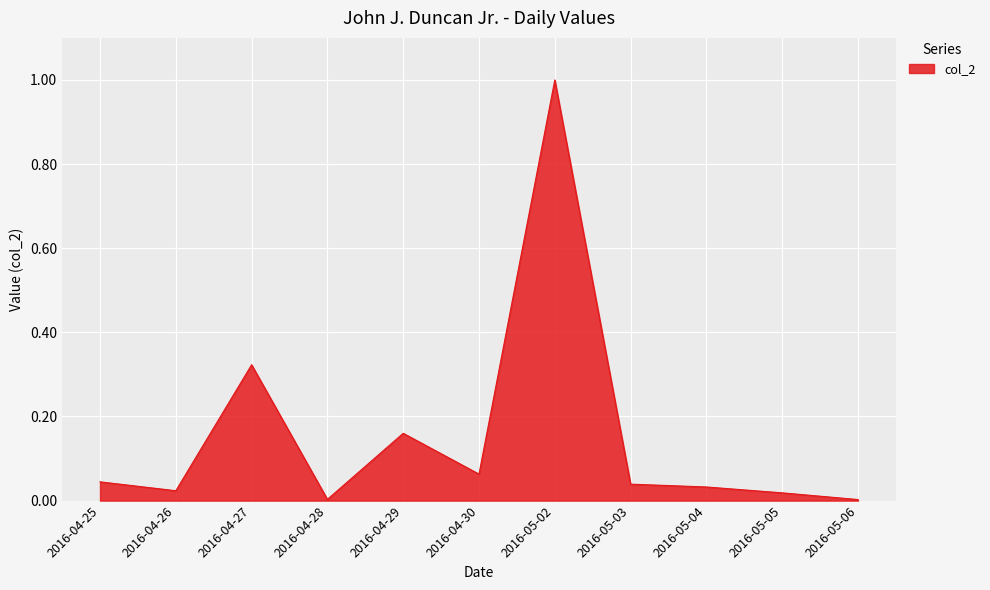

What position from the right is 2016-04-25?

11